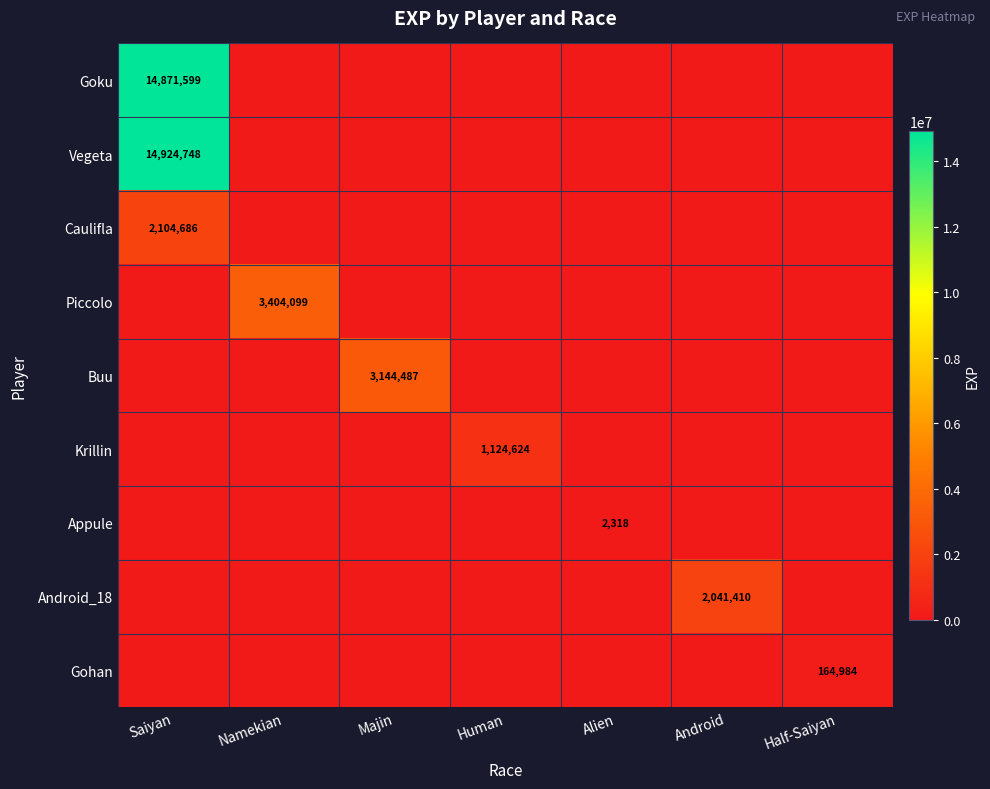

The Buu series shows 4120612 at Majin. True or false?

False